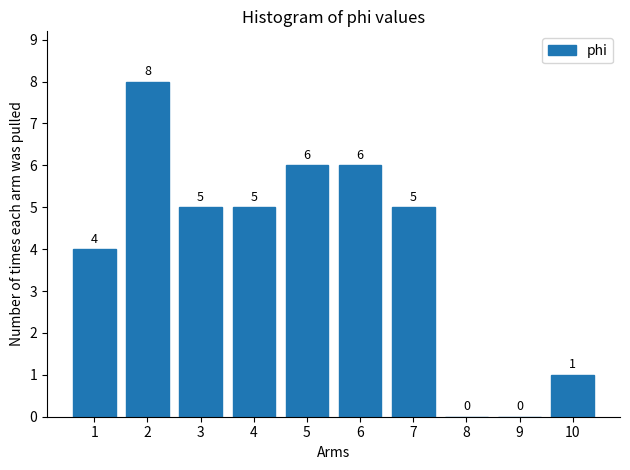

Which has a higher value, 8 or 7?

7